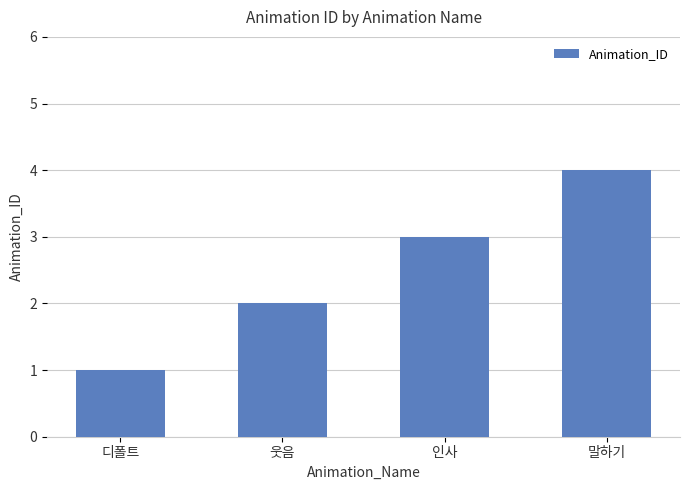

What is the ratio of the value at 디폴트 to the value at 인사?

0.3